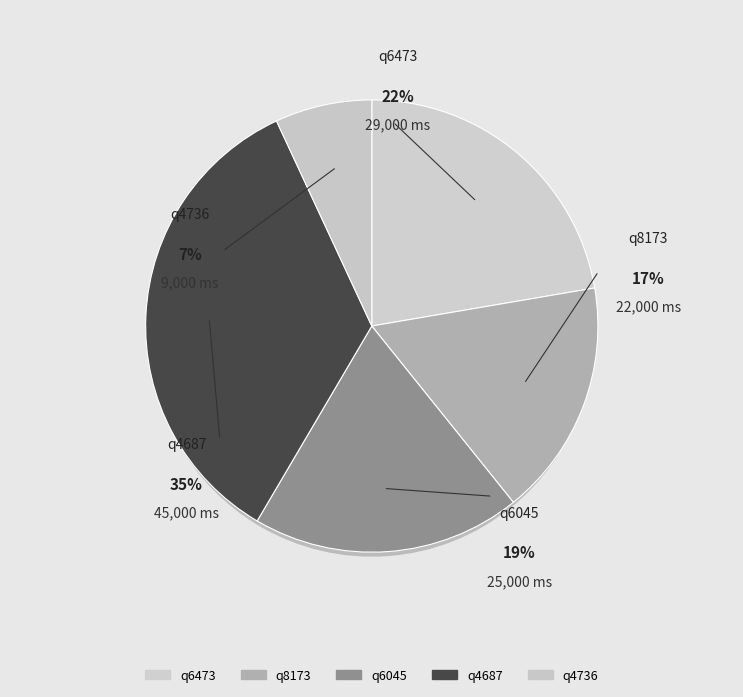

What is the total percentage of q4736 and q6473?

29.2%